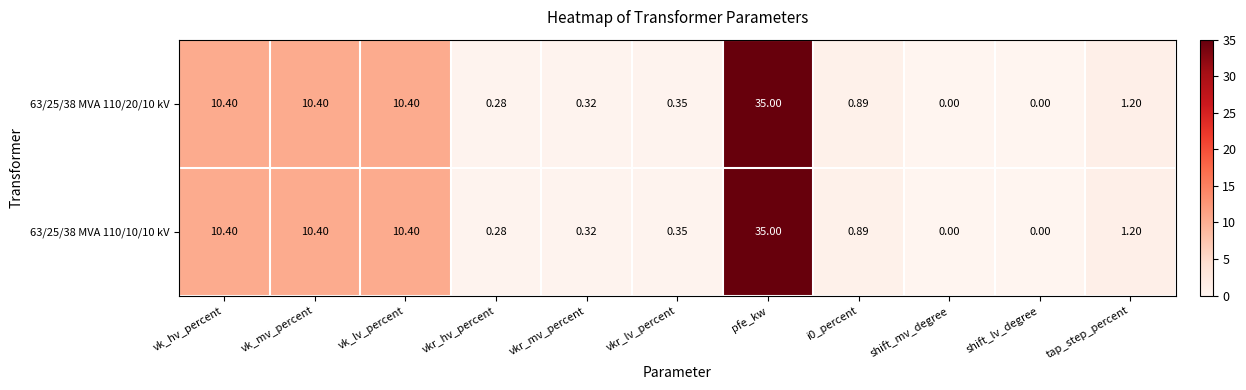

At which category is the sum across all series the highest?

pfe_kw